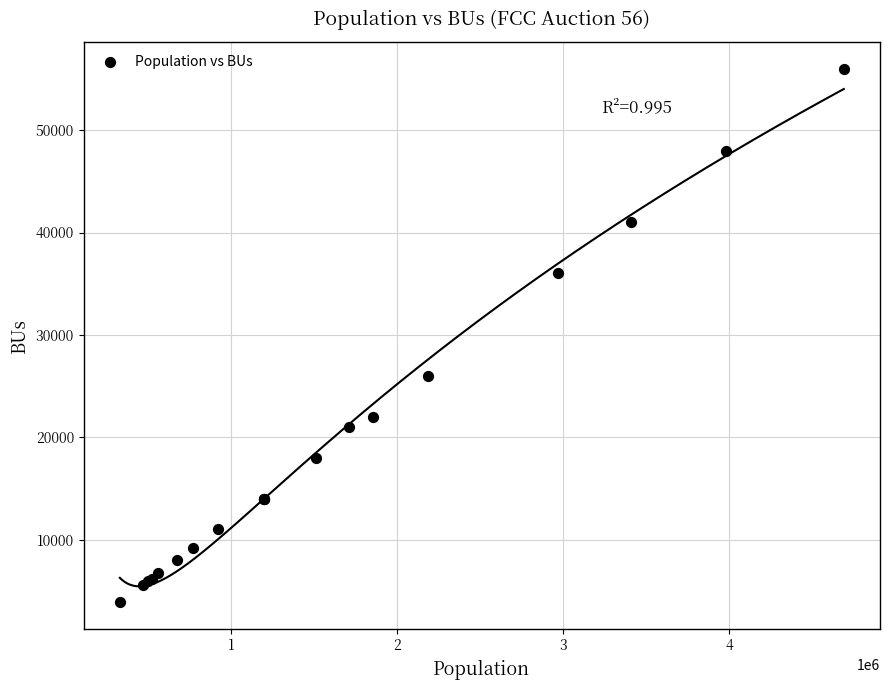

What Y value in the scatter plot is closest to 29950?

26000